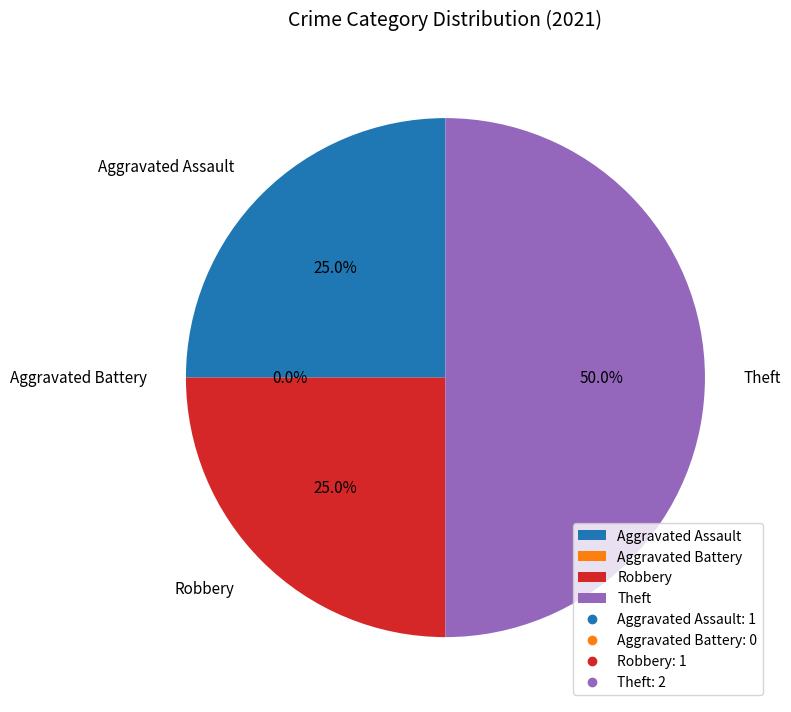

Combined, what portion of the pie is Robbery and Aggravated Assault?

50.0%